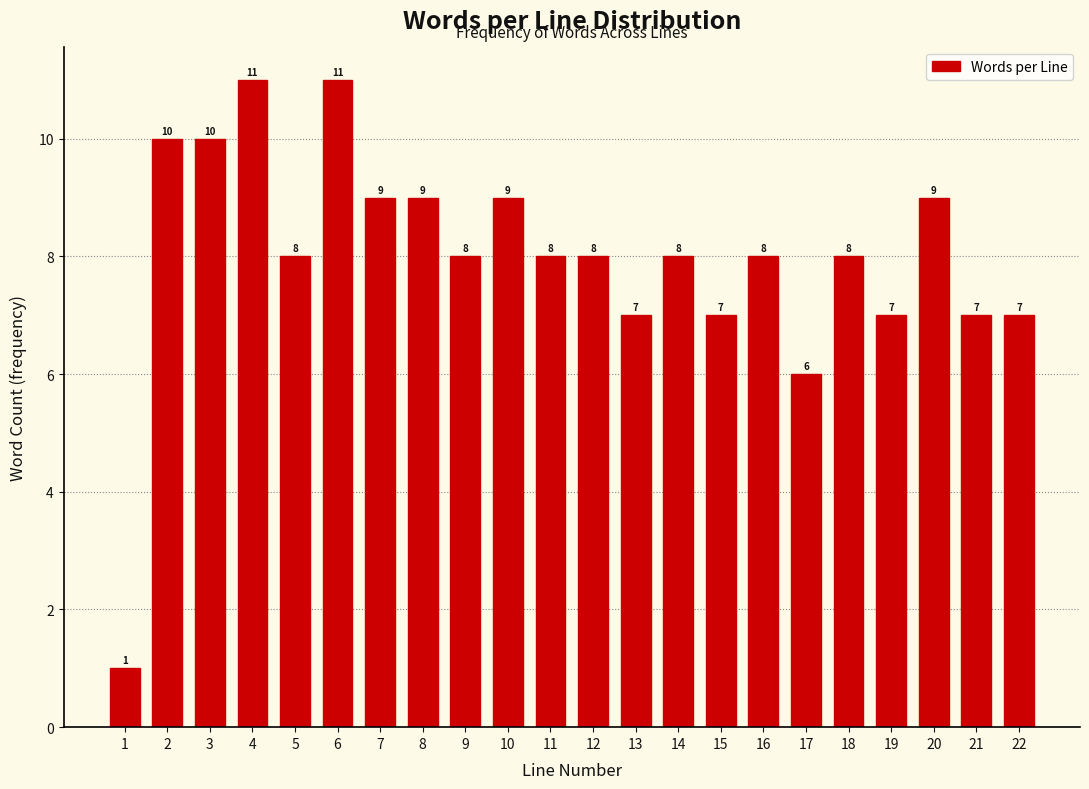

Reading right to left, extract all data points from this chart.

7	7	9	7	8	6	8	7	8	7	8	8	9	8	9	9	11	8	11	10	10	1